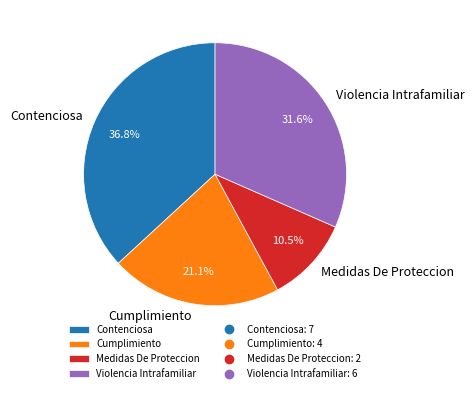

The Cumplimiento slice represents 14% of the pie. True or false?

False